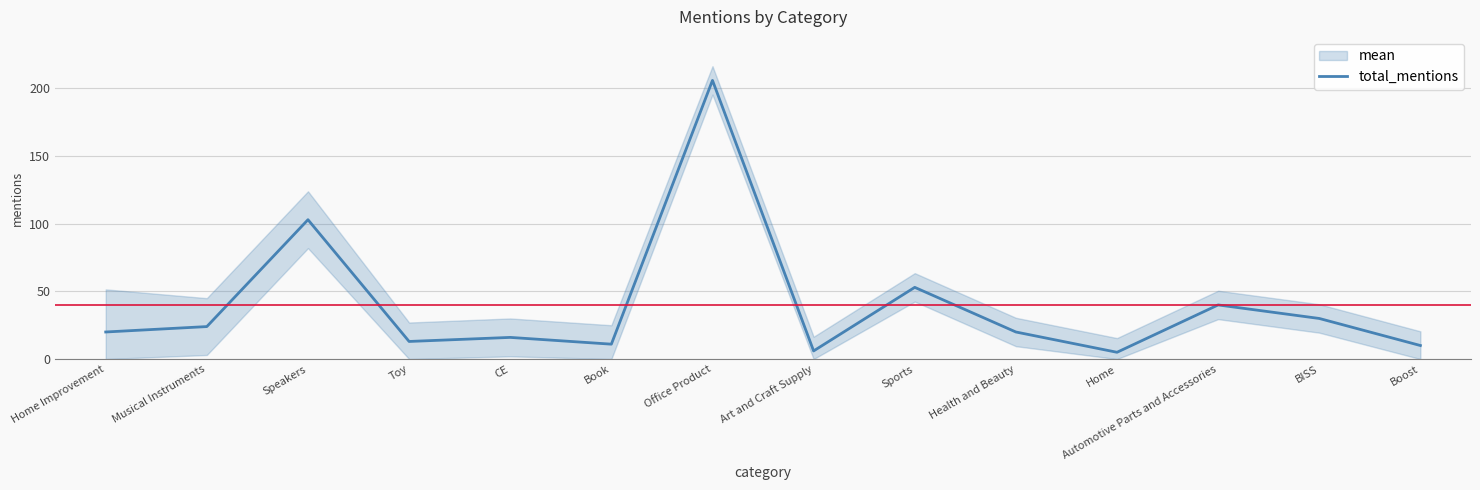

Where is the data nearest to the value 105?

Speakers